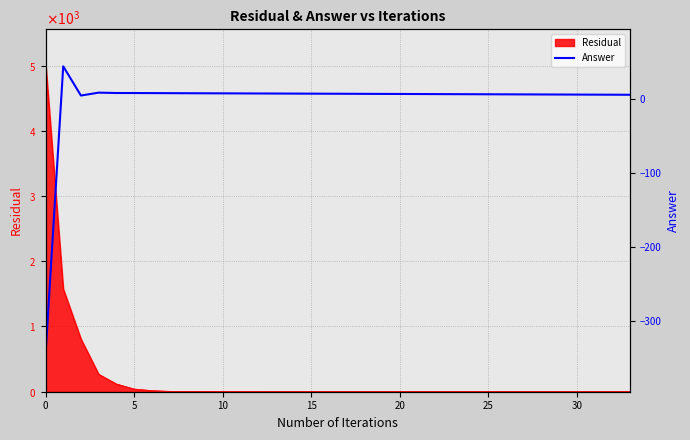

How many negative values are there?

1